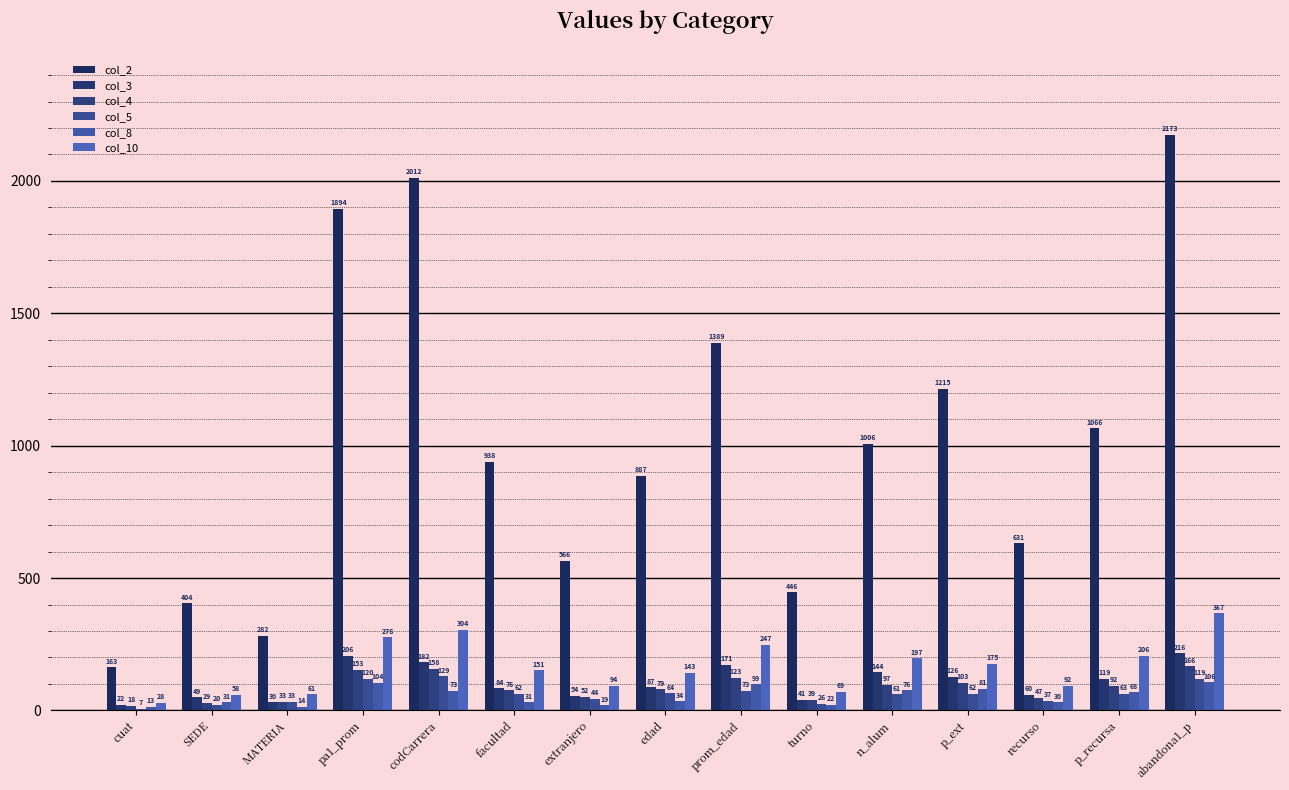

What is the value of the col_4 bar at the 4th from the left?

153